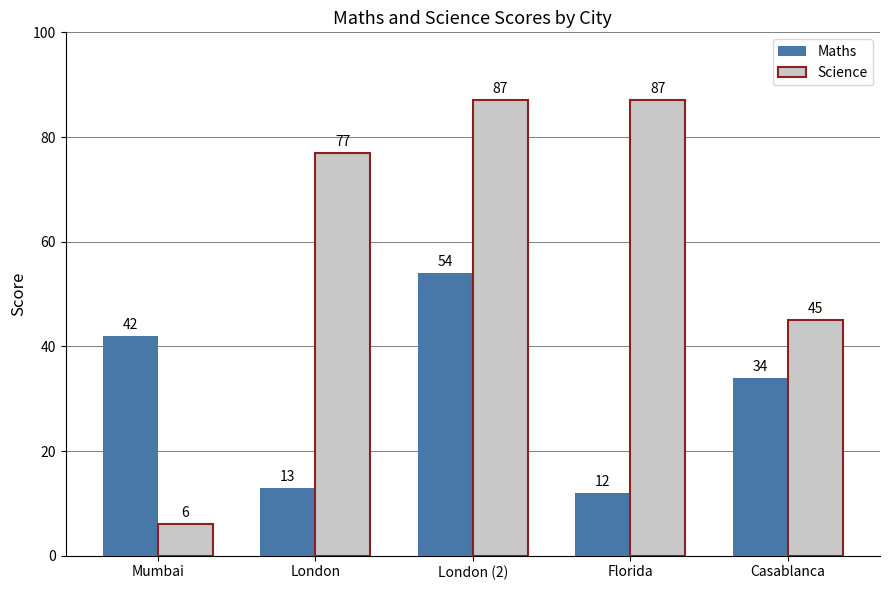

Reading left to right, list all the values displayed in this chart.

Maths: Mumbai=42	London=13	London (2)=54	Florida=12	Casablanca=34
Science: Mumbai=6	London=77	London (2)=87	Florida=87	Casablanca=45